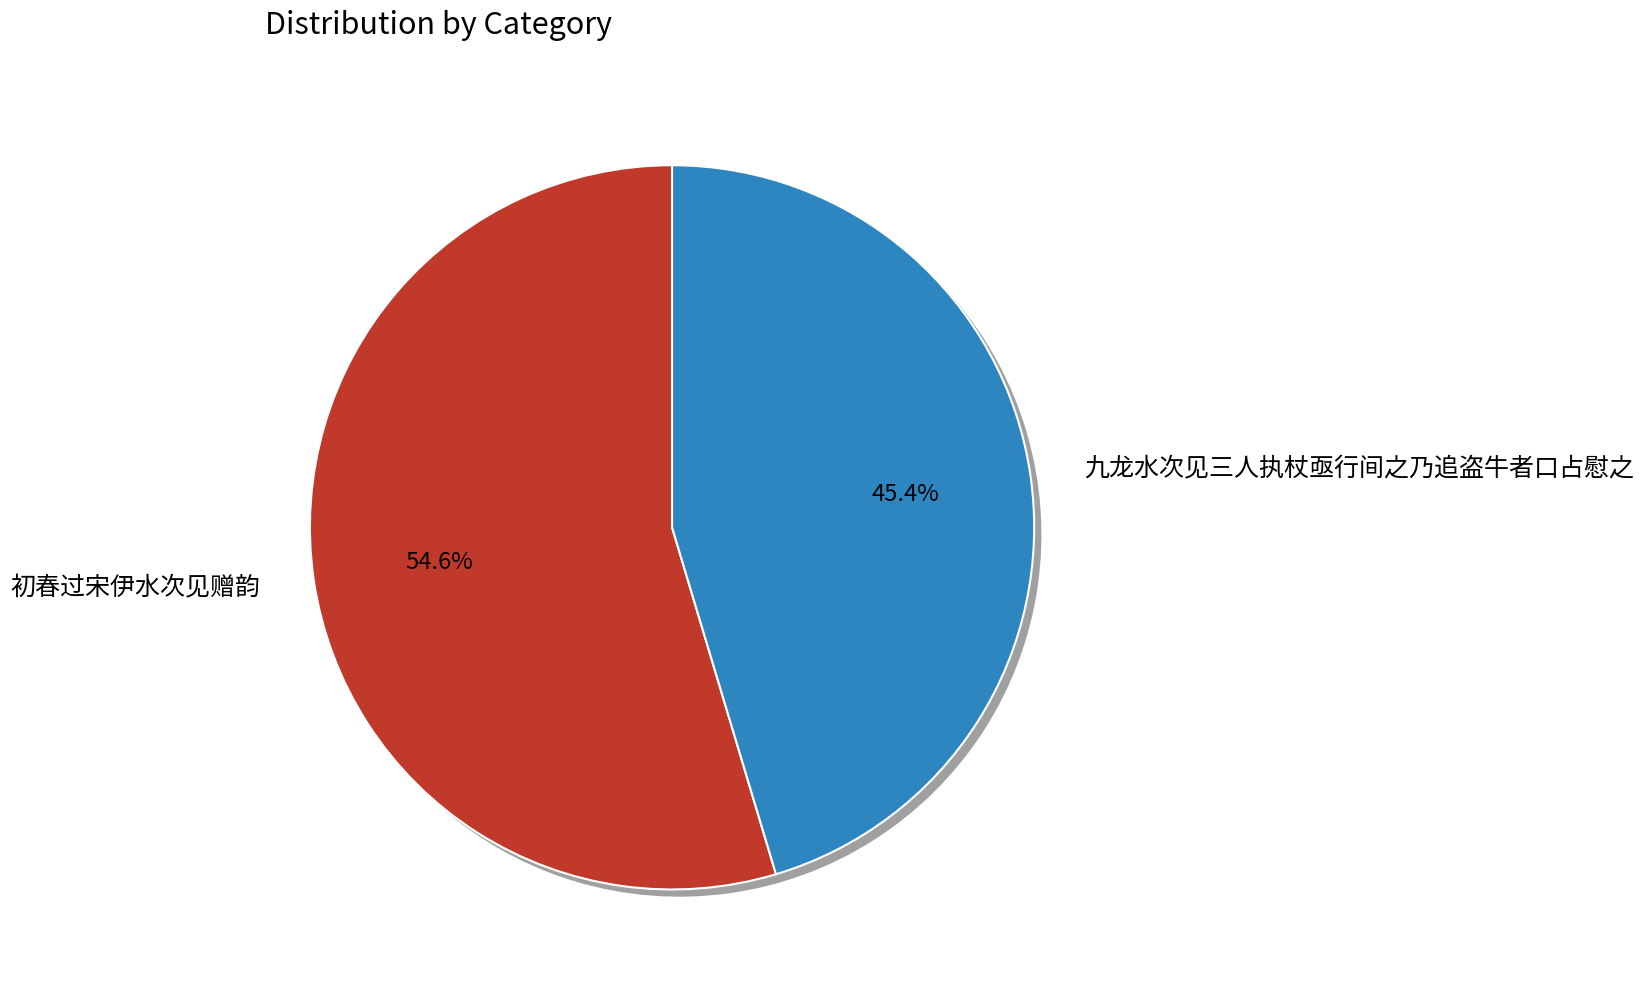

What is the ratio of the value at 初春过宋伊水次见赠韵 to the value at 九龙水次见三人执杖亟行间之乃追盗牛者口占慰之?

1.2